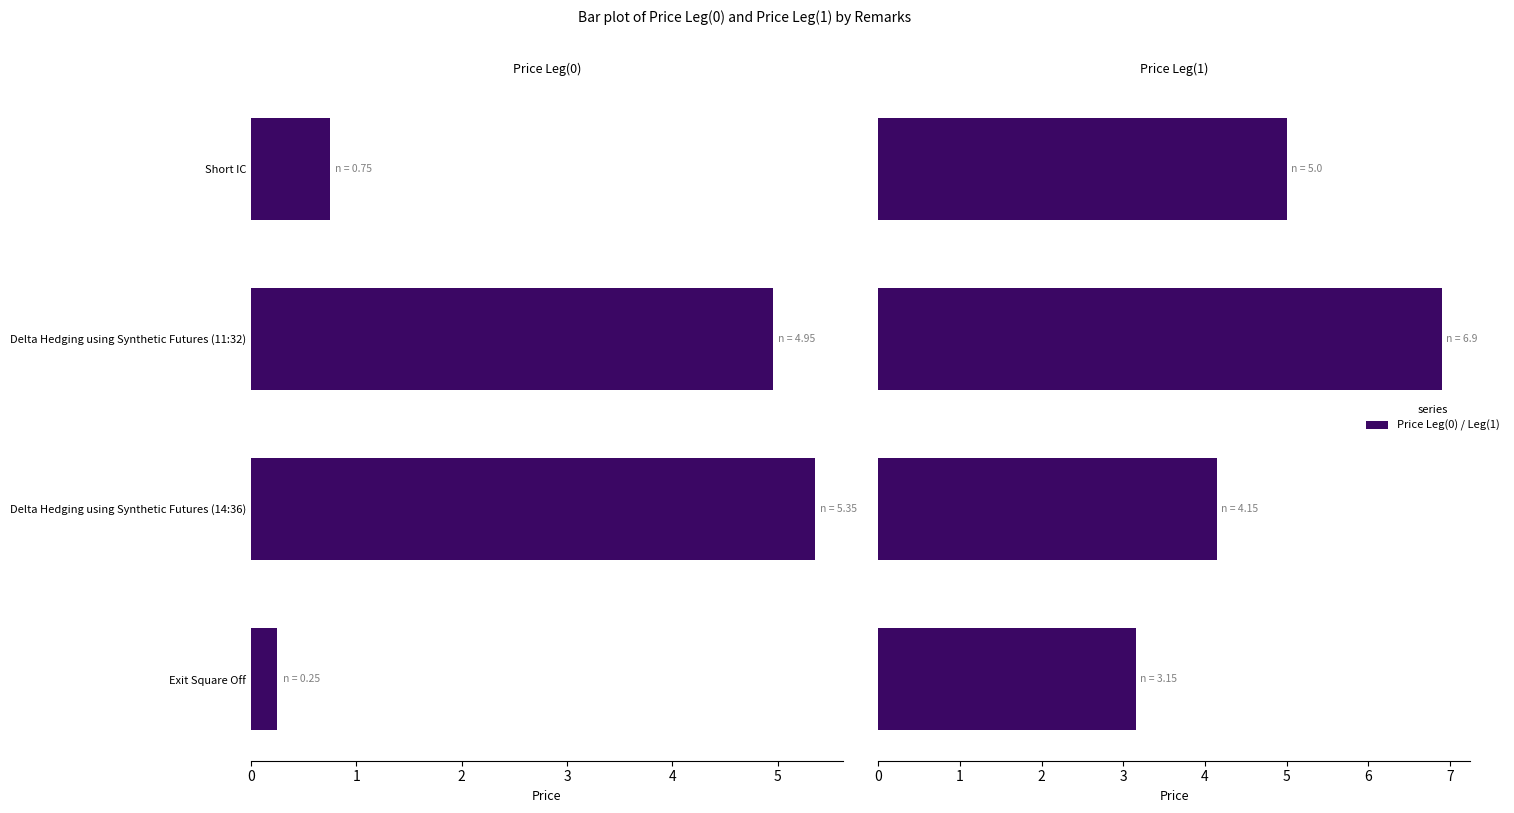

How many bars are there in total?

8